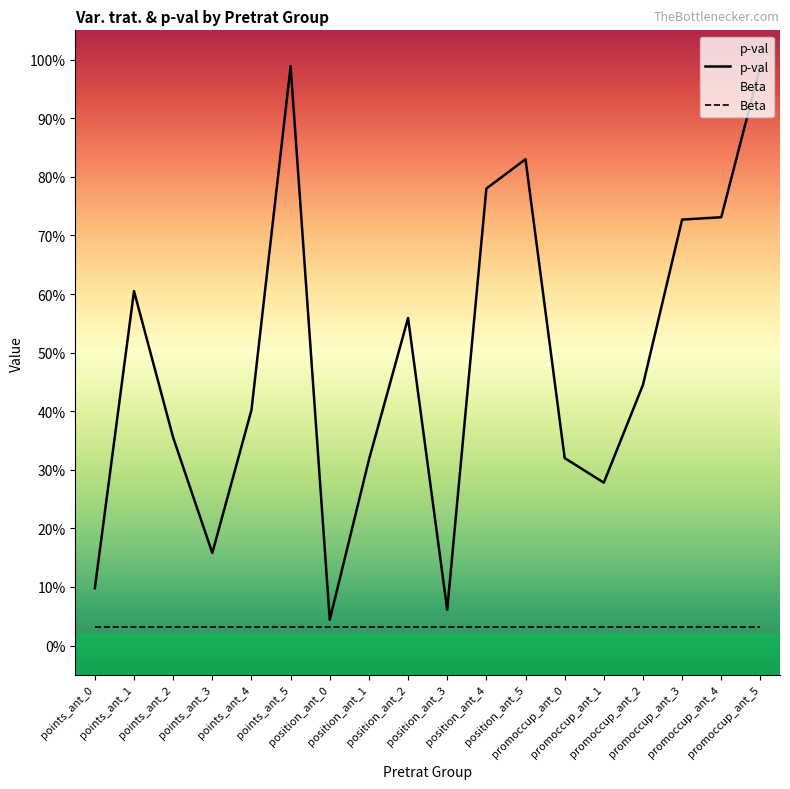

Read the value at promoccup_ant_1.

0.3